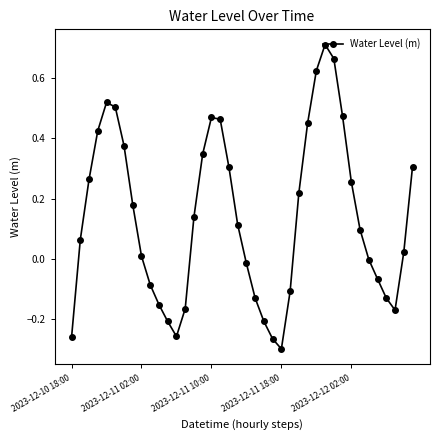

What is the difference between the maximum and minimum values?

1.0